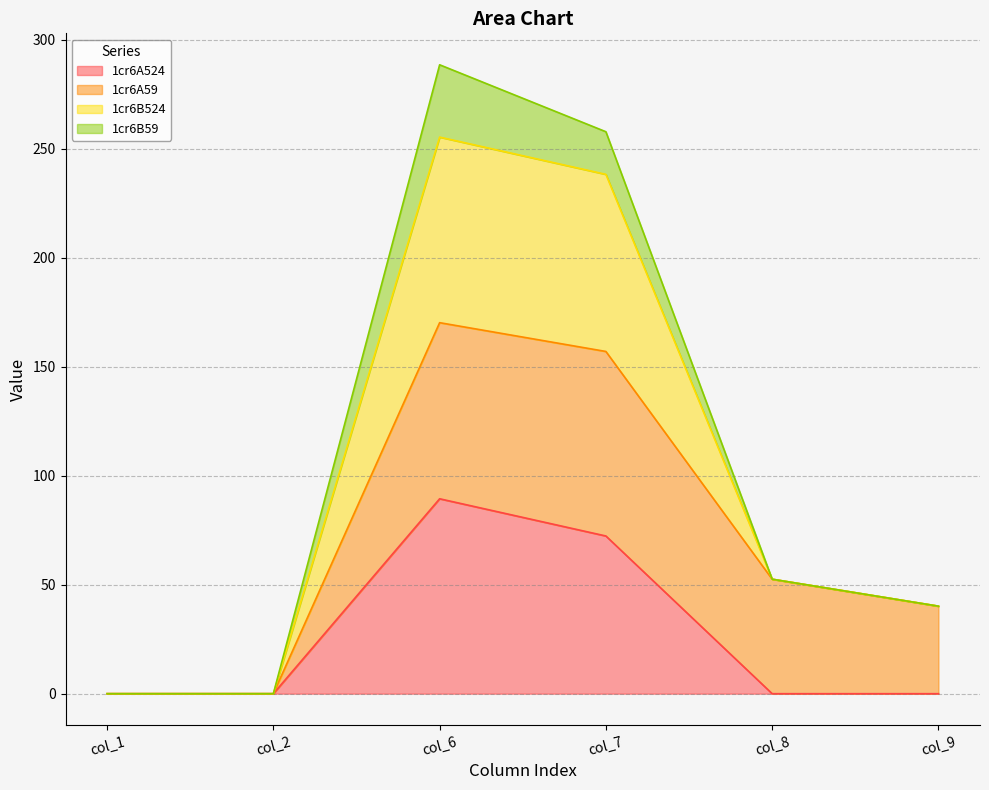

What is the highest value of the 1cr6A524 series?

89.4